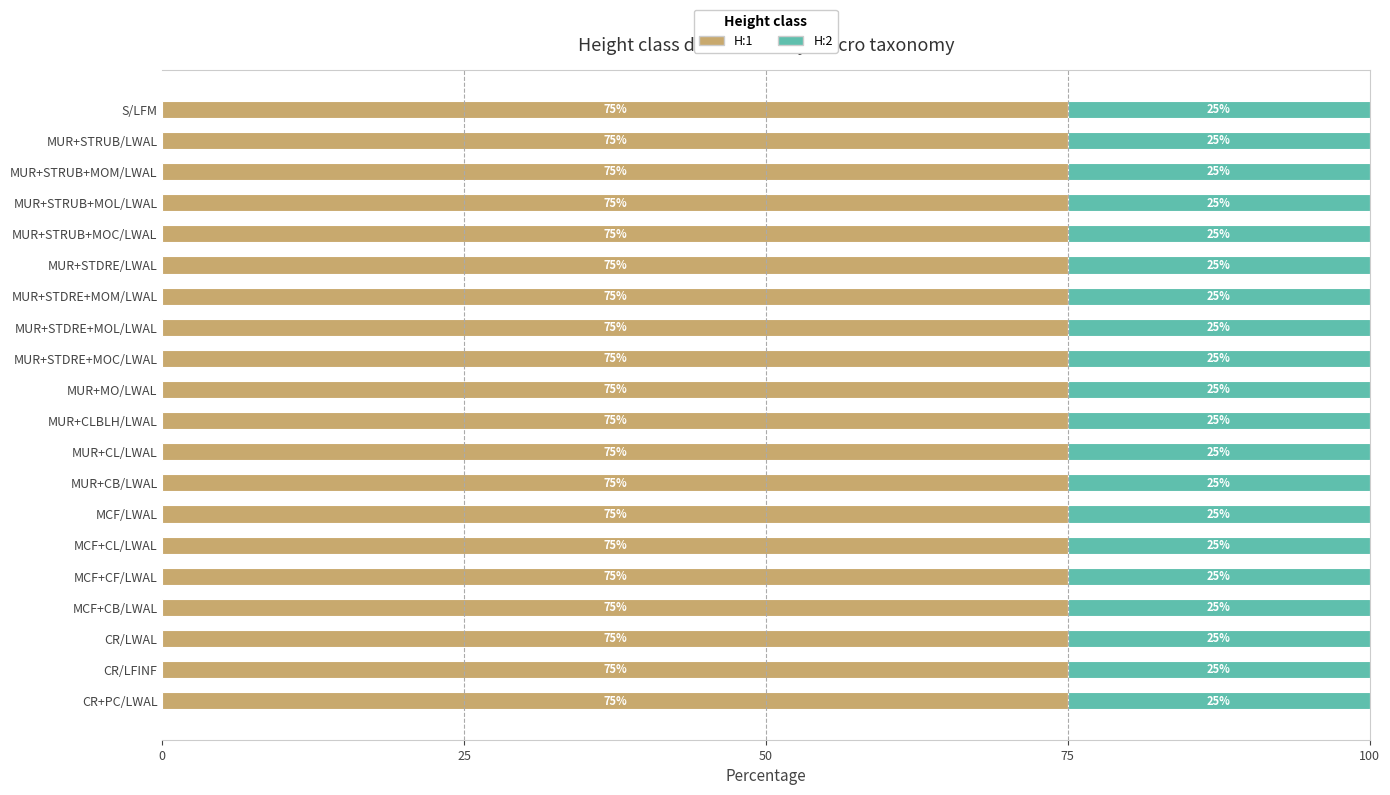

How many distinct data groups are displayed?

2